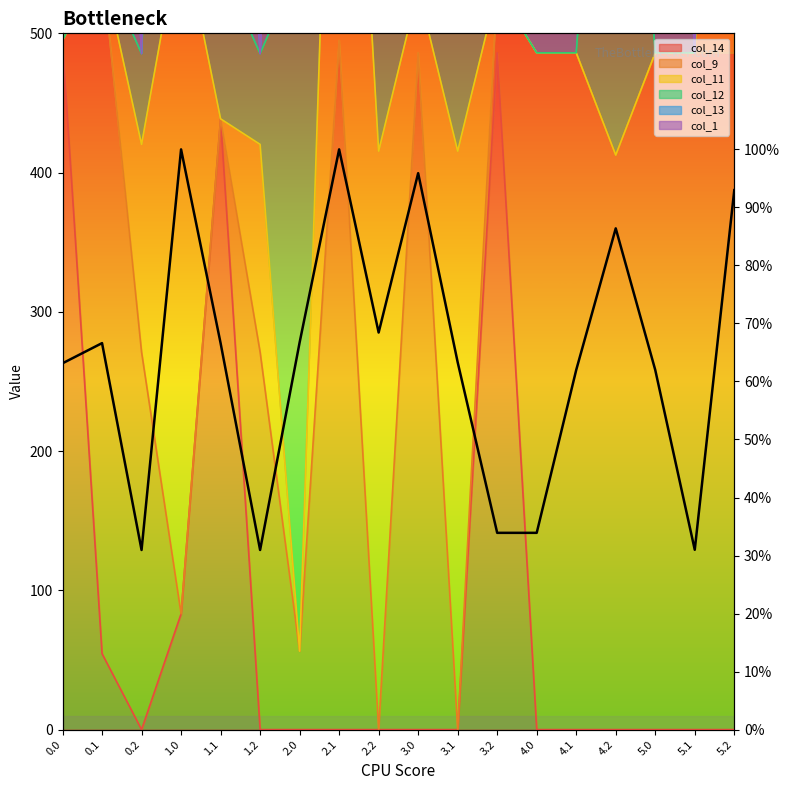

At which label is the value closest to 65?

0.1